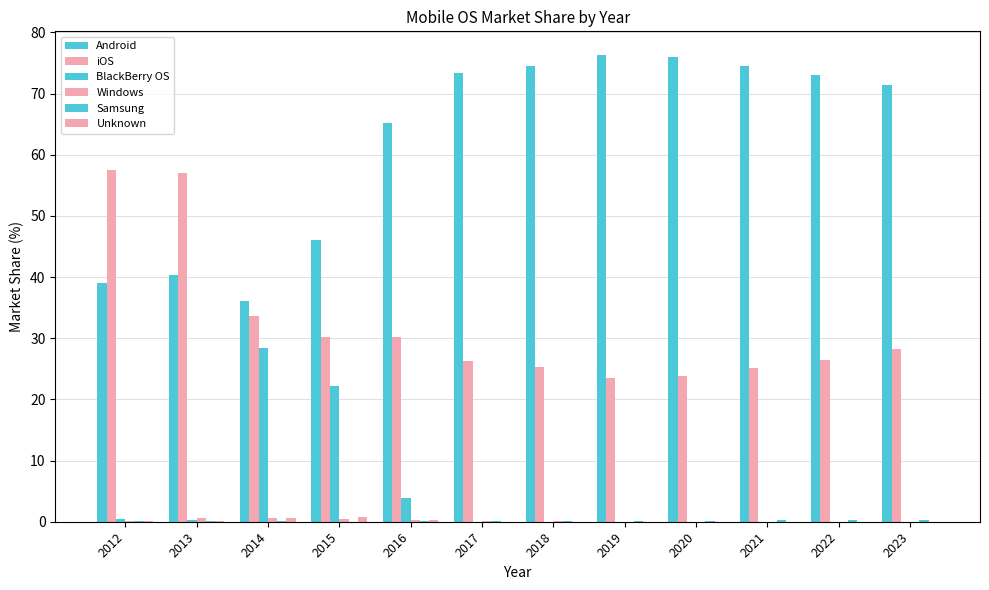

Count the number of data series in this chart.

6